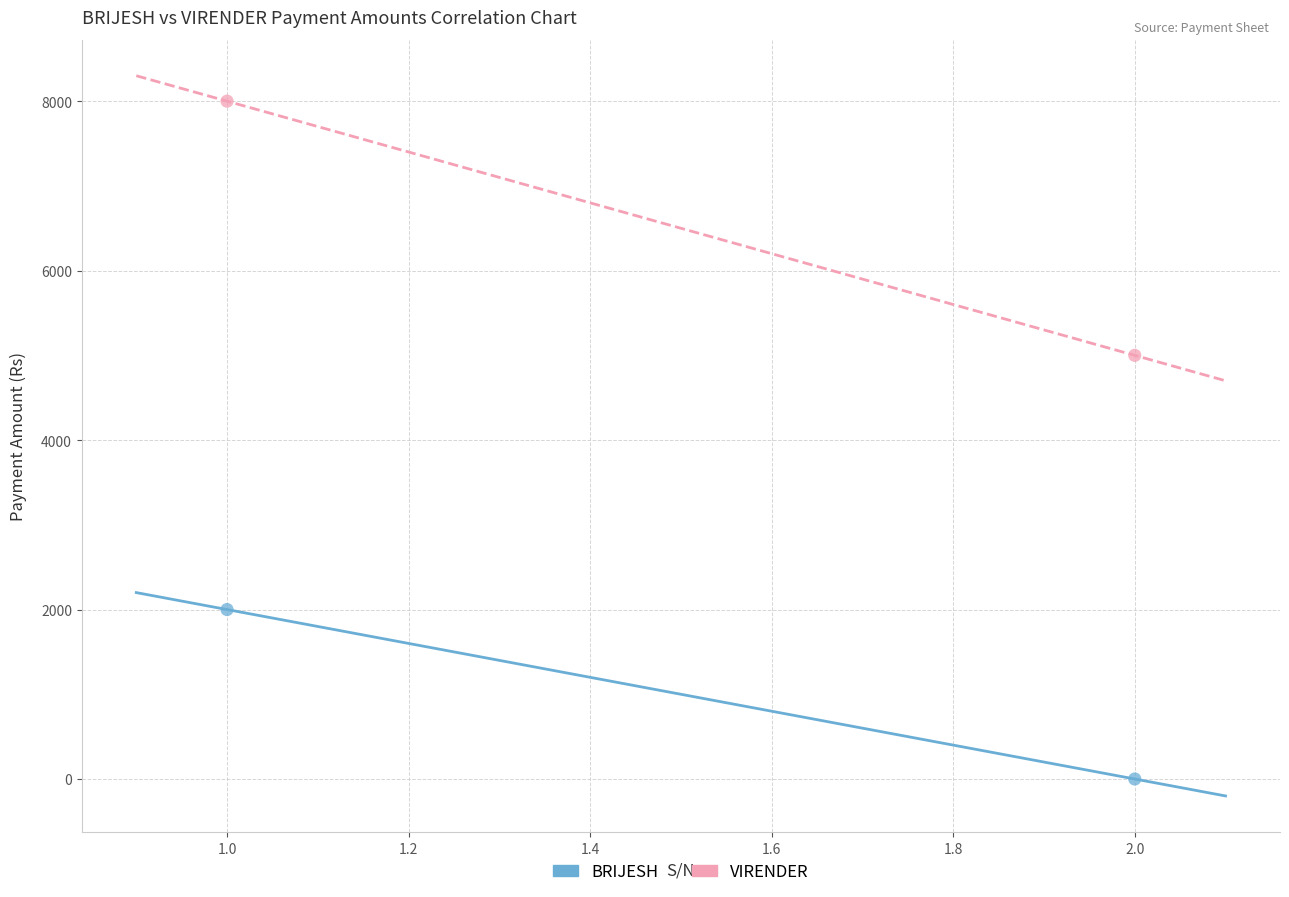

What are all the series names shown in the legend?

BRIJESH, VIRENDER